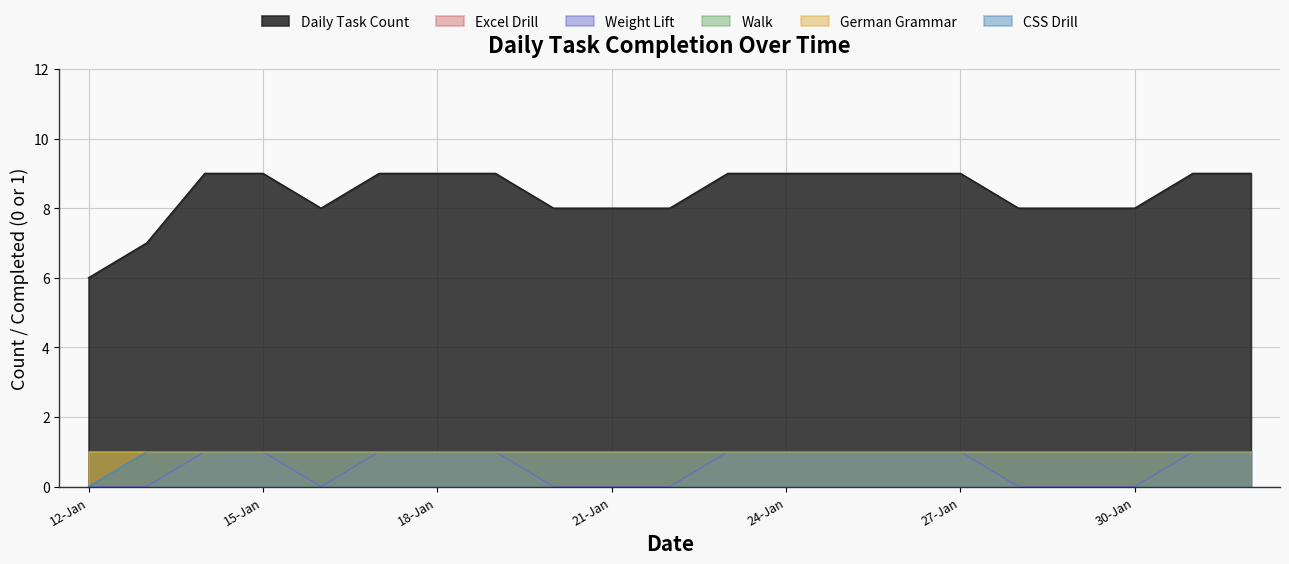

Which series has the largest total across all categories?

Daily Task Count